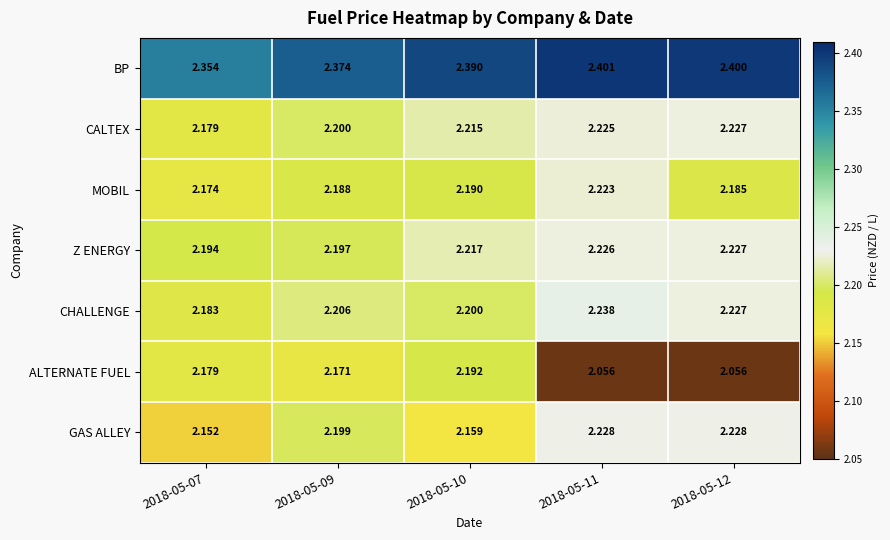

Which series has the largest total across all categories?

BP